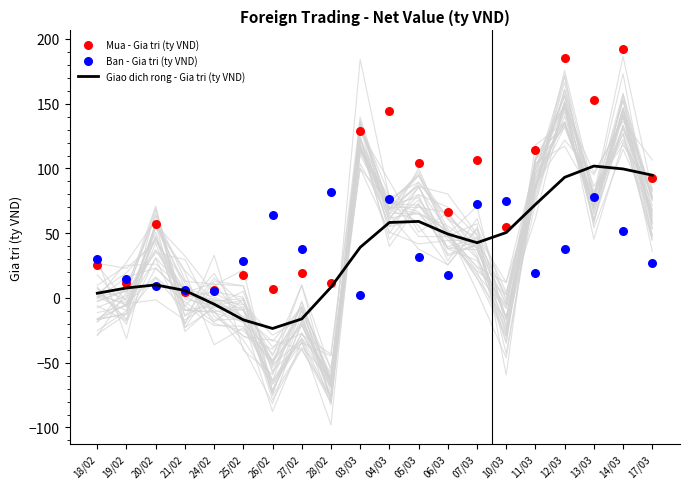

At how many categories does at least one series exceed 119?

5